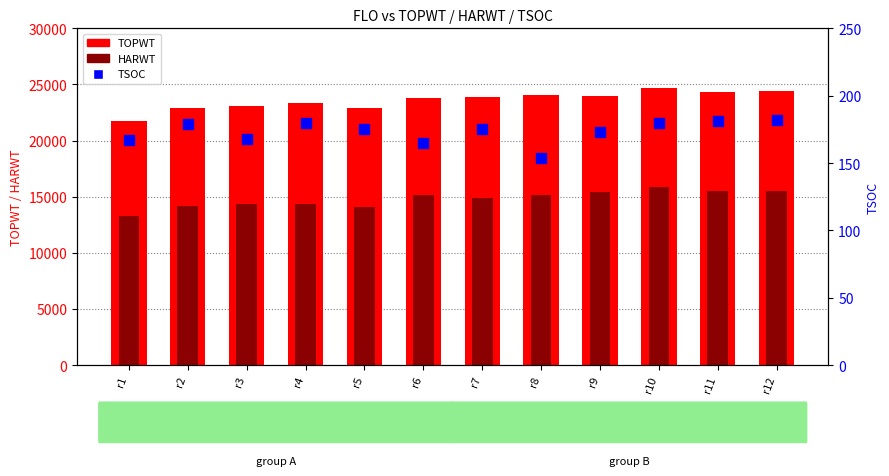

What is the total value across all series at r9?

39568